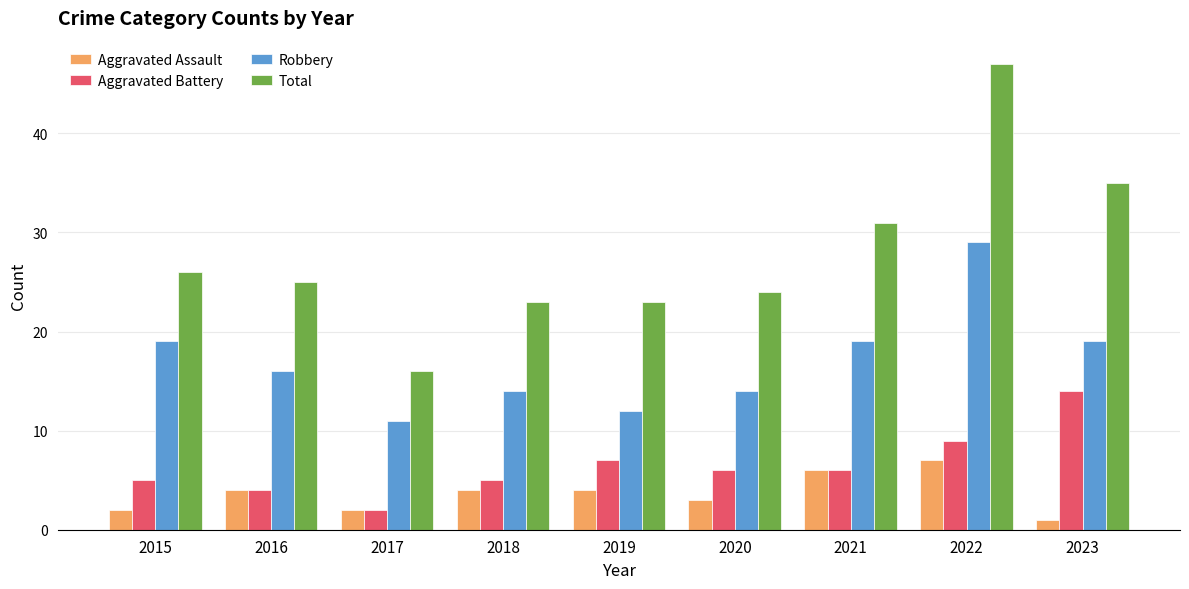

Rank the series at 2023 from highest to lowest value.

Total, Robbery, Aggravated Battery, Aggravated Assault